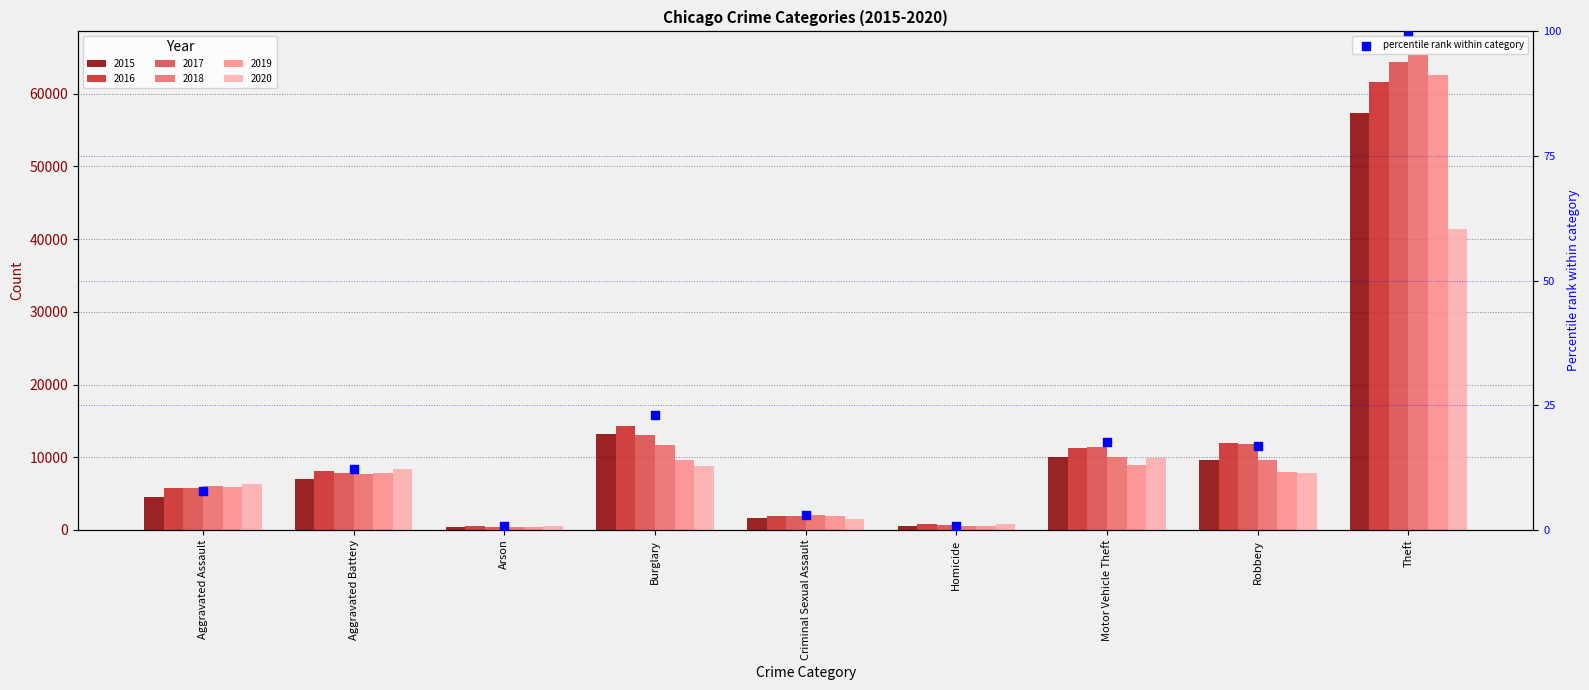

What is the change in value from Arson to Burglary?

+22.2